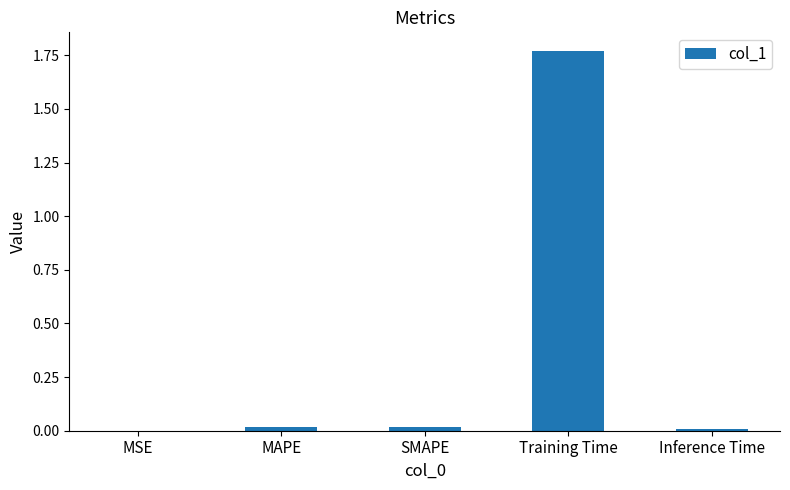

Which label corresponds to the largest value in the chart?

Training Time